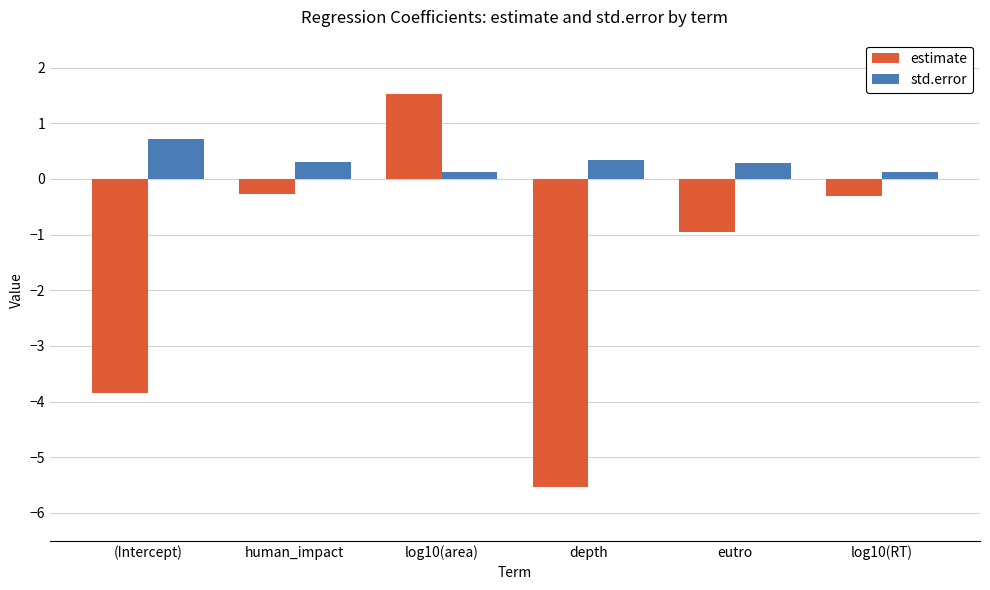

What is the label of the 3rd bar from the right?

depth